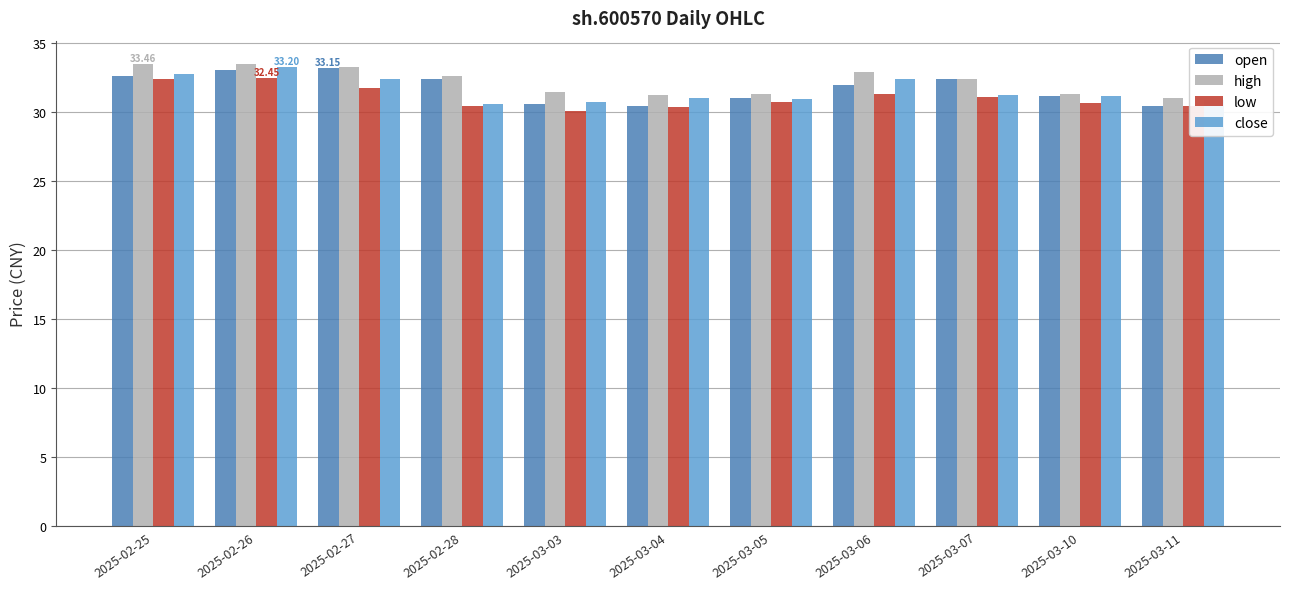

What is the minimum value for low?

30.1